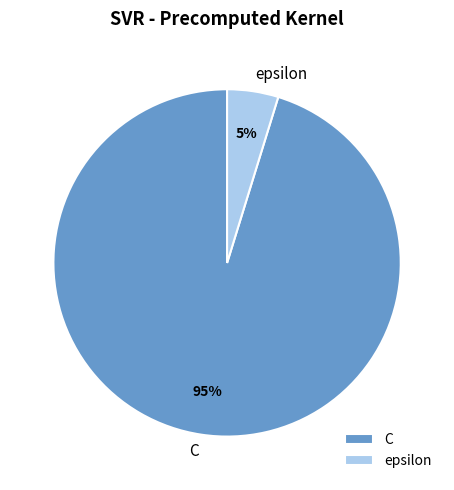

Is the sum of C and epsilon greater than half?

Yes